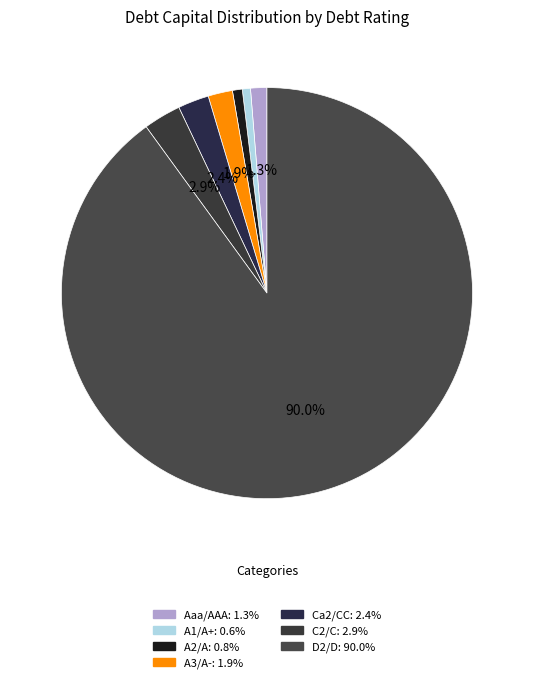

What percentage is the C2/C slice, to the nearest percent?

3%